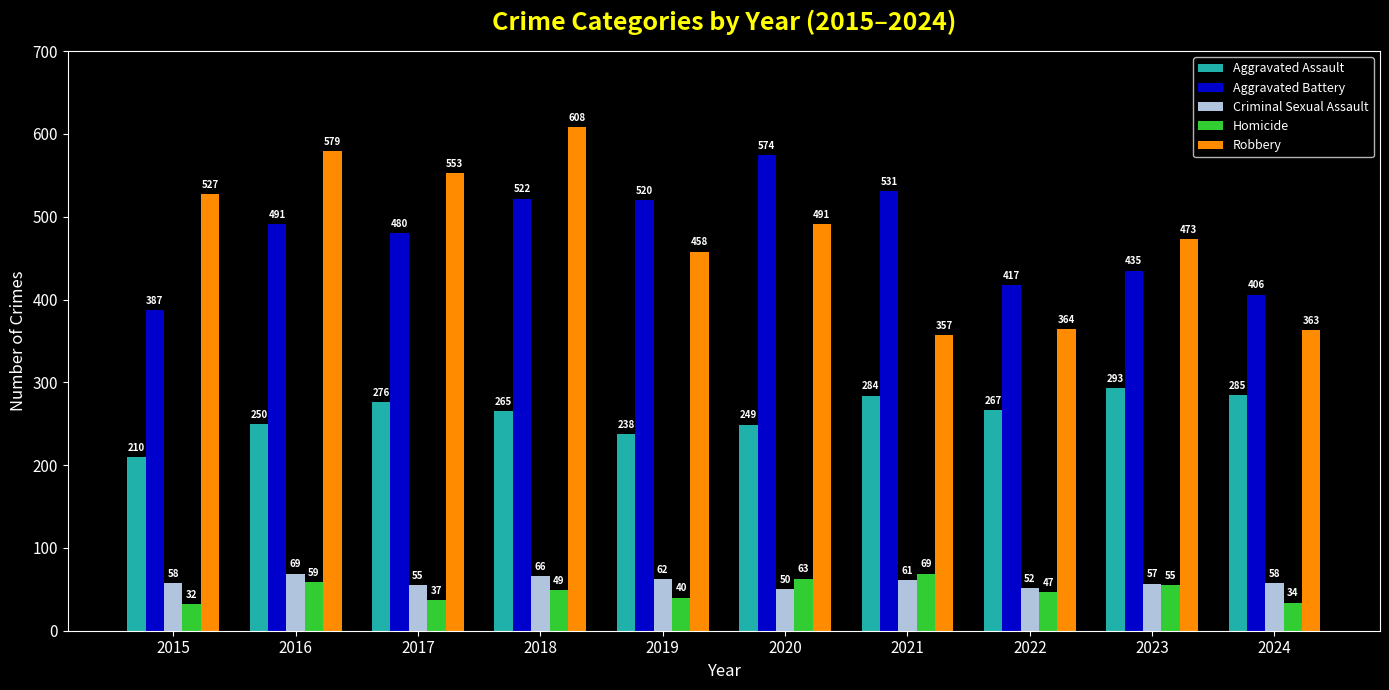

What is the difference between the Aggravated Battery values at 2018 and 2023?

87